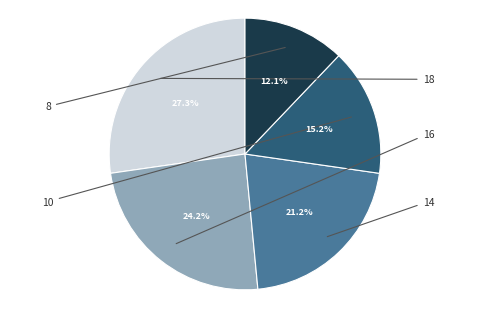

Does any single category account for the majority?

No